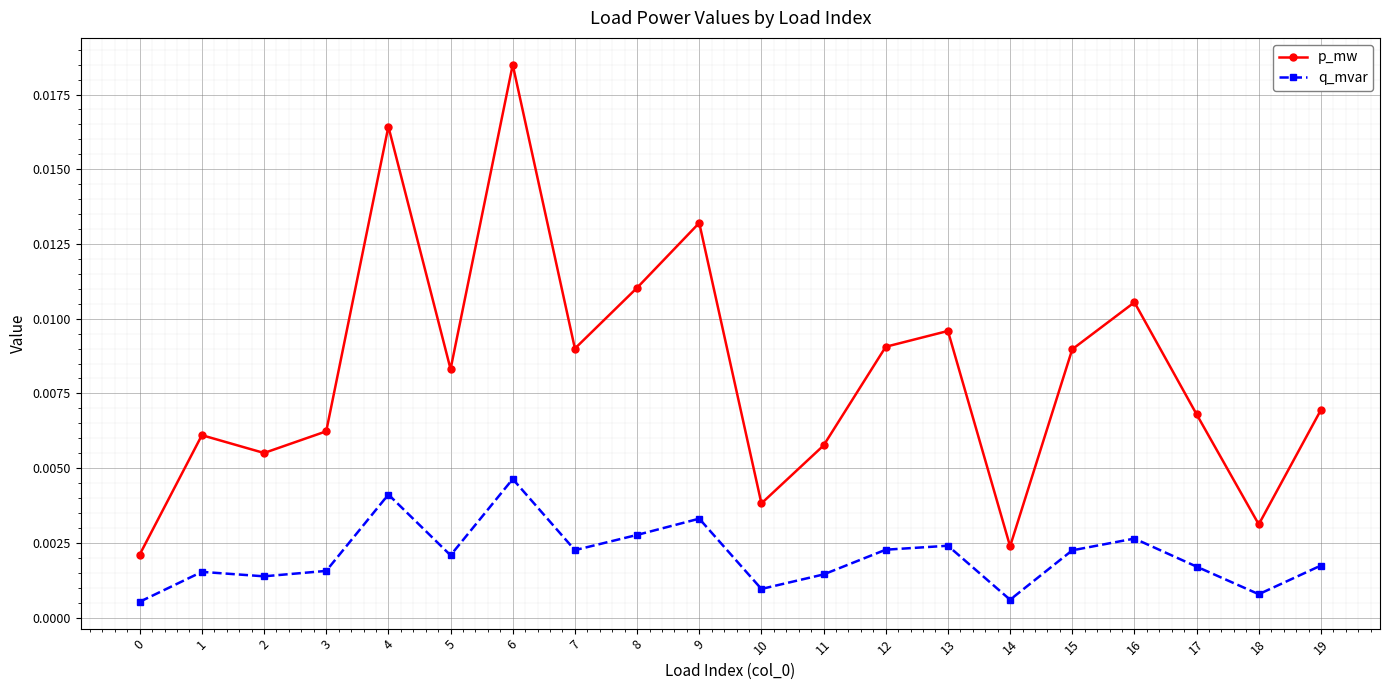

Which series has the widest spread of values?

p_mw